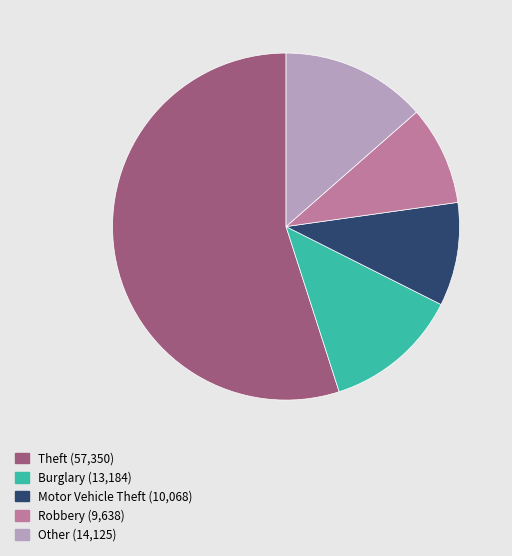

Does any single category account for the majority?

Yes